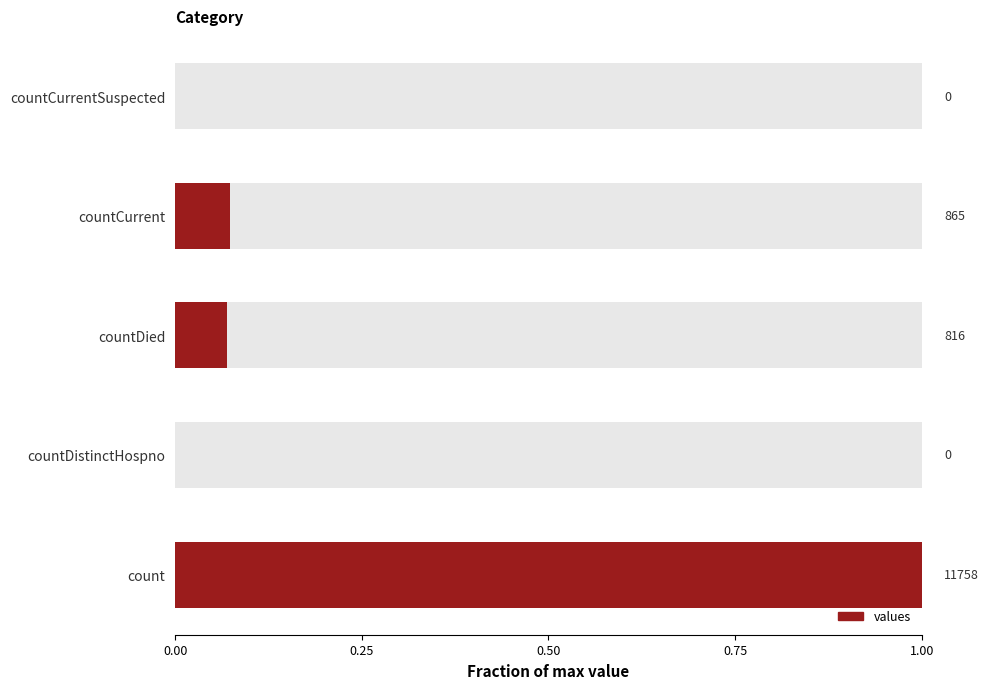

What is the greatest value displayed?

1.0